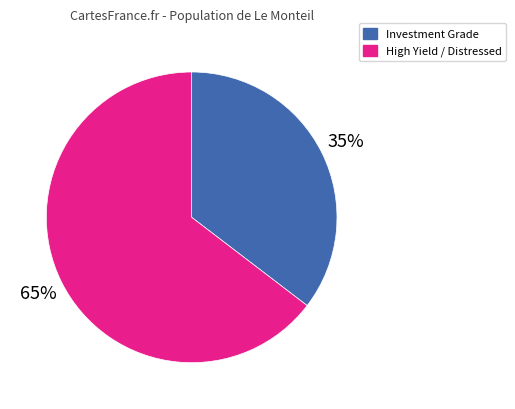

Do Investment Grade and High Yield / Distressed together represent more than half of the pie?

Yes